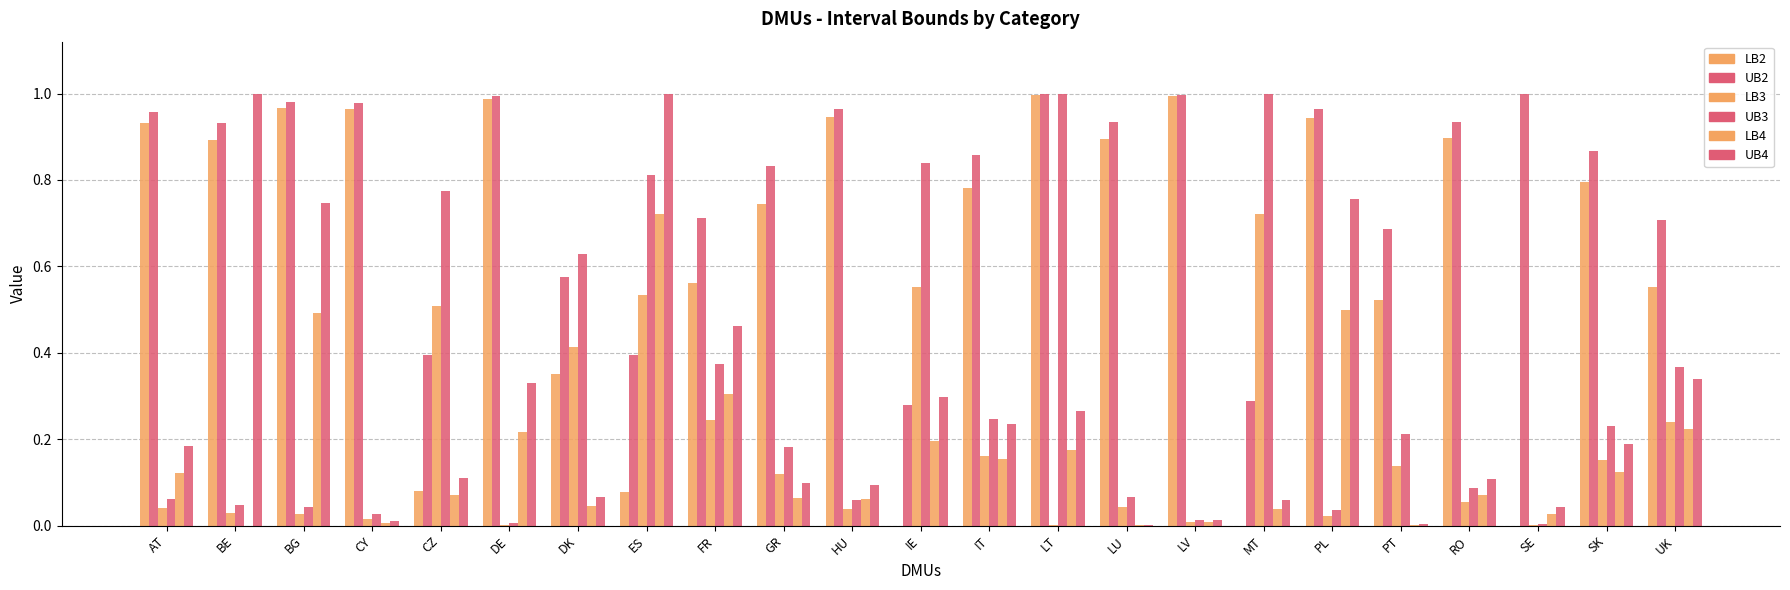

Reading left to right, transcribe all the data shown in this chart.

LB2: AT=0.9	BE=0.9	BG=1.0	CY=1.0	CZ=0.1	DE=1.0	DK=0.4	ES=0.1	FR=0.6	GR=0.7	HU=0.9	IE=0.0	IT=0.8	LT=1.0	LU=0.9	LV=1.0	MT=0.0	PL=0.9	PT=0.5	RO=0.9	SE=0.0	SK=0.8	UK=0.6
UB2: AT=1.0	BE=0.9	BG=1.0	CY=1.0	CZ=0.4	DE=1.0	DK=0.6	ES=0.4	FR=0.7	GR=0.8	HU=1.0	IE=0.3	IT=0.9	LT=1.0	LU=0.9	LV=1.0	MT=0.3	PL=1.0	PT=0.7	RO=0.9	SE=1.0	SK=0.9	UK=0.7
LB3: AT=0.0	BE=0.0	BG=0.0	CY=0.0	CZ=0.5	DE=0.0	DK=0.4	ES=0.5	FR=0.2	GR=0.1	HU=0.0	IE=0.6	IT=0.2	LT=0.0	LU=0.0	LV=0.0	MT=0.7	PL=0.0	PT=0.1	RO=0.1	SE=0.0	SK=0.2	UK=0.2
UB3: AT=0.1	BE=0.0	BG=0.0	CY=0.0	CZ=0.8	DE=0.0	DK=0.6	ES=0.8	FR=0.4	GR=0.2	HU=0.1	IE=0.8	IT=0.2	LT=1.0	LU=0.1	LV=0.0	MT=1.0	PL=0.0	PT=0.2	RO=0.1	SE=0.0	SK=0.2	UK=0.4
LB4: AT=0.1	BE=0.0	BG=0.5	CY=0.0	CZ=0.1	DE=0.2	DK=0.0	ES=0.7	FR=0.3	GR=0.1	HU=0.1	IE=0.2	IT=0.2	LT=0.2	LU=0.0	LV=0.0	MT=0.0	PL=0.5	PT=0.0	RO=0.1	SE=0.0	SK=0.1	UK=0.2
UB4: AT=0.2	BE=1.0	BG=0.7	CY=0.0	CZ=0.1	DE=0.3	DK=0.1	ES=1.0	FR=0.5	GR=0.1	HU=0.1	IE=0.3	IT=0.2	LT=0.3	LU=0.0	LV=0.0	MT=0.1	PL=0.8	PT=0.0	RO=0.1	SE=0.0	SK=0.2	UK=0.3